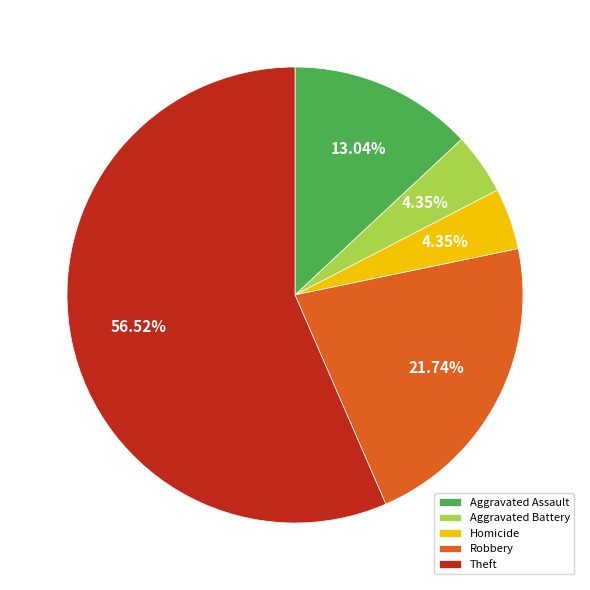

To the nearest percent, what is the difference between the Robbery and Aggravated Battery slice percentages?

17%